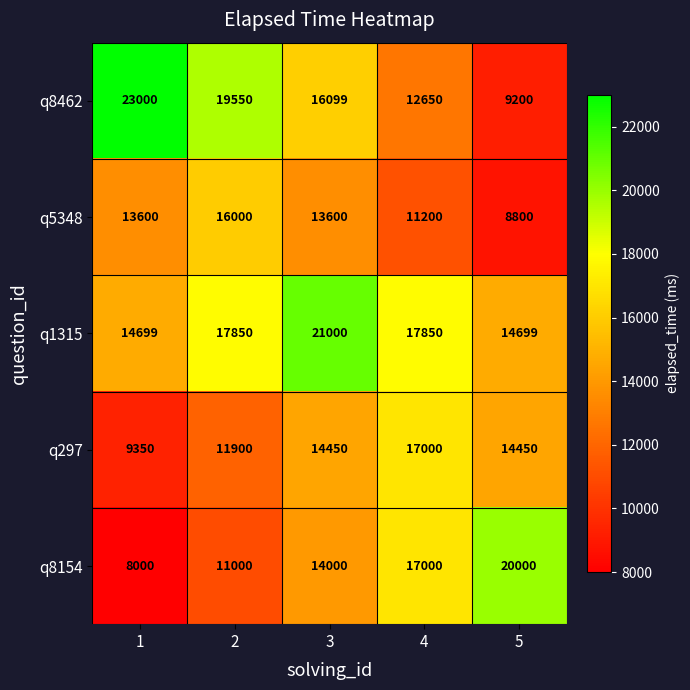

The value of q5348 at 4 is 11200. True or false?

True